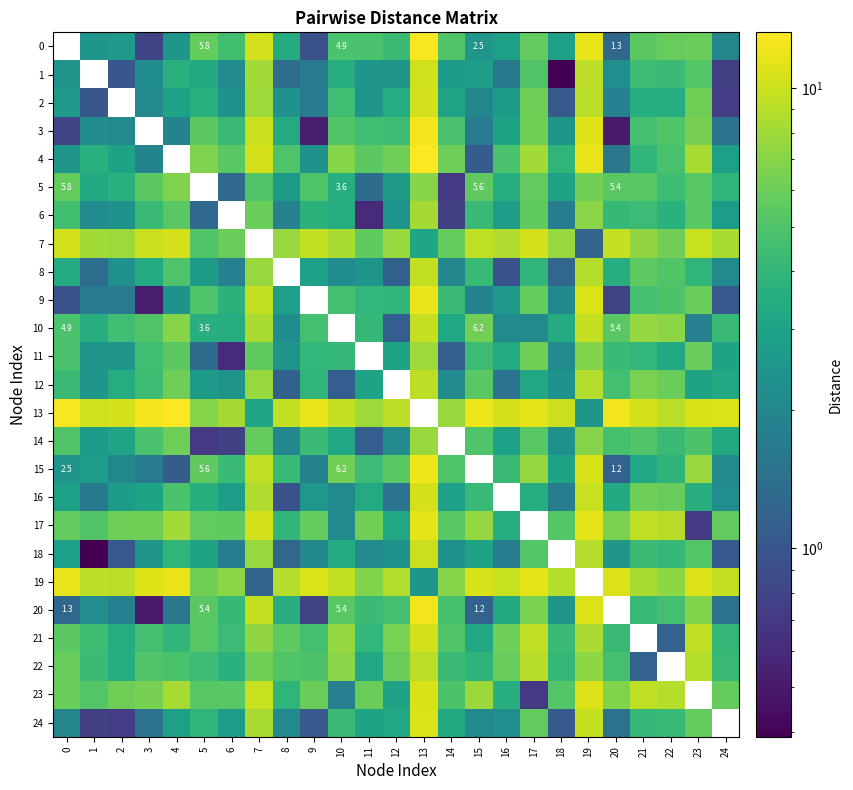

What is the difference between the second highest and minimum values in the 15 series?

11.1